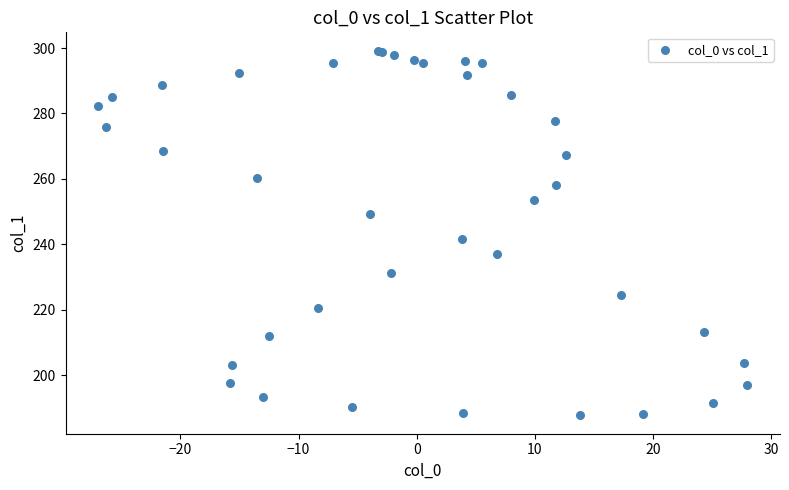

What Y value in the scatter plot is closest to 243?

241.6